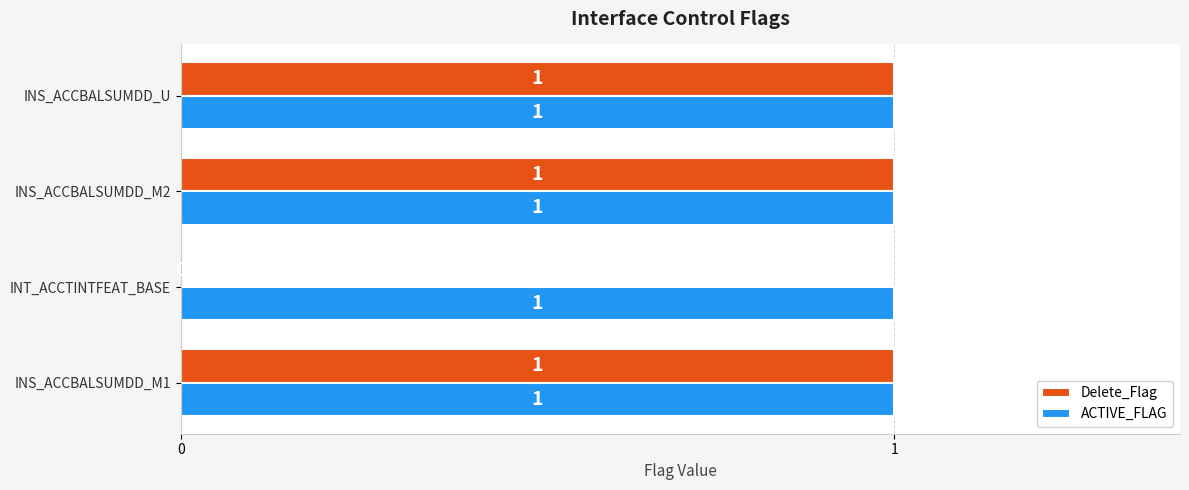

What is the sum of all Delete_Flag values?

3